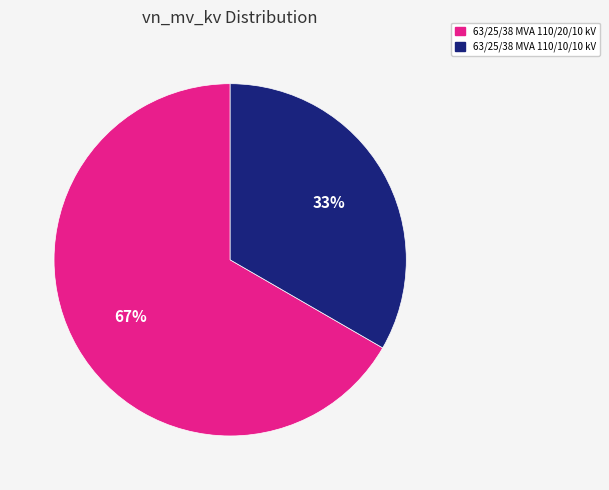

How many slices are in this pie chart?

2